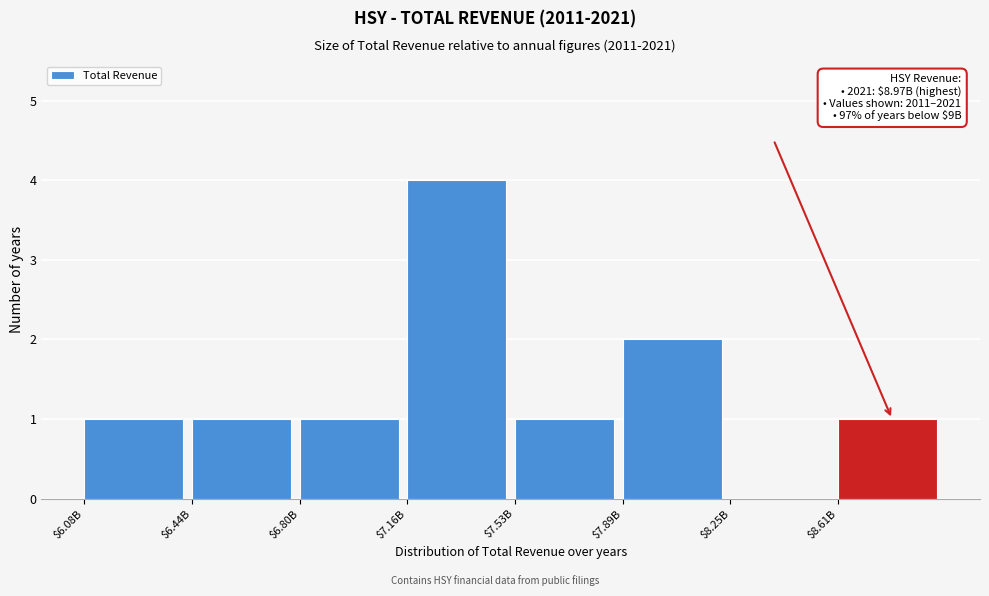

What is the greatest value displayed?

4